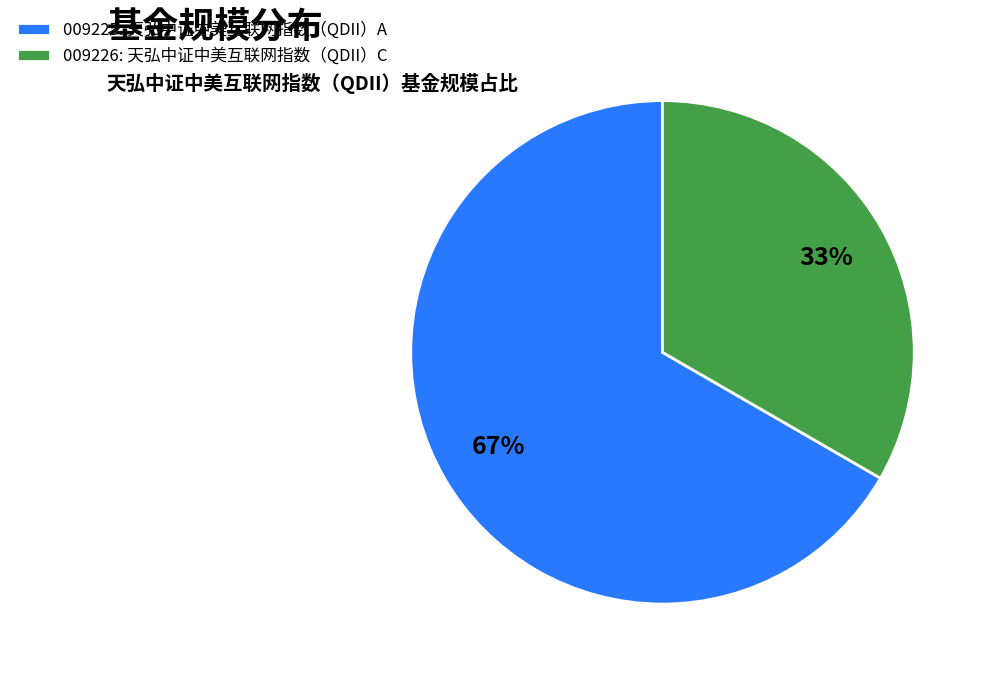

Does 009225: 天弘中证中美互联网指数（QDII）A represent more than half of the total?

Yes